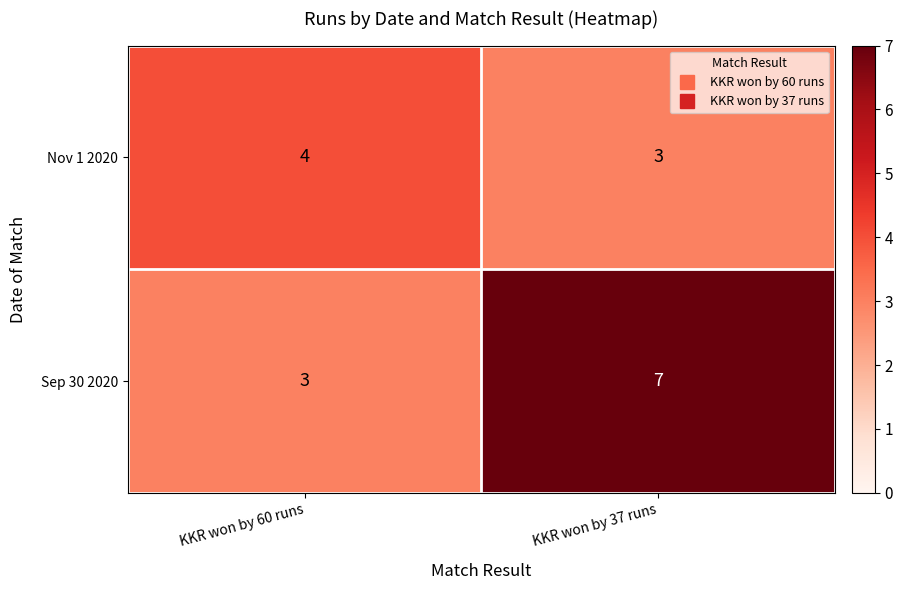

What is the difference between the highest and lowest values at KKR won by 37 runs?

4